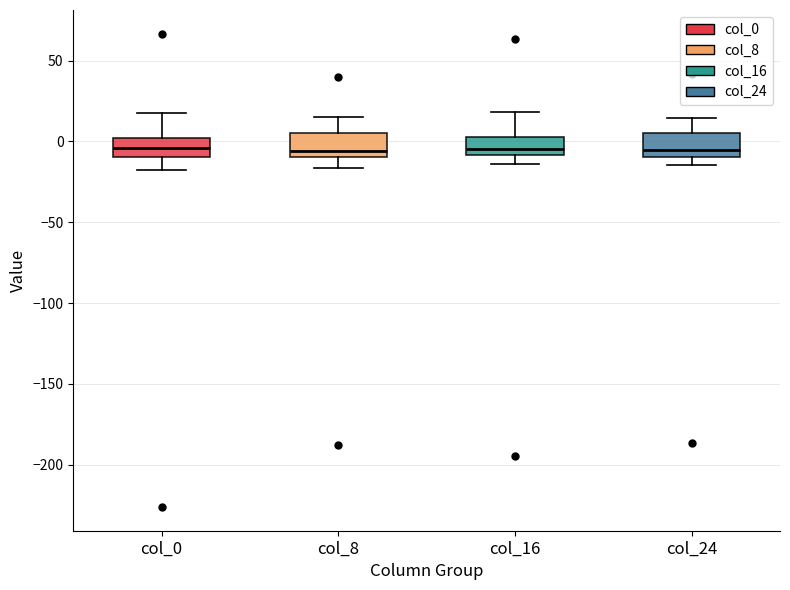

Where is the upper edge of the box for col_0 on the y-axis? The values are not printed on the chart, so give them approximately, as read against the axis.

0